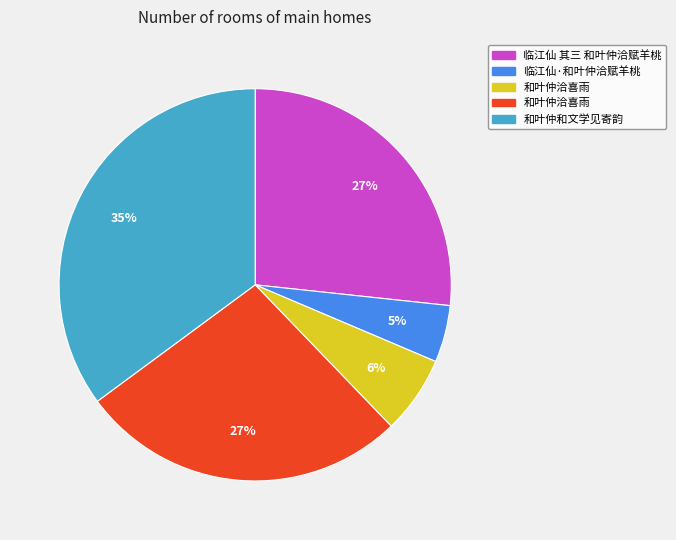

To the nearest percent, what is the average slice percentage?

20%